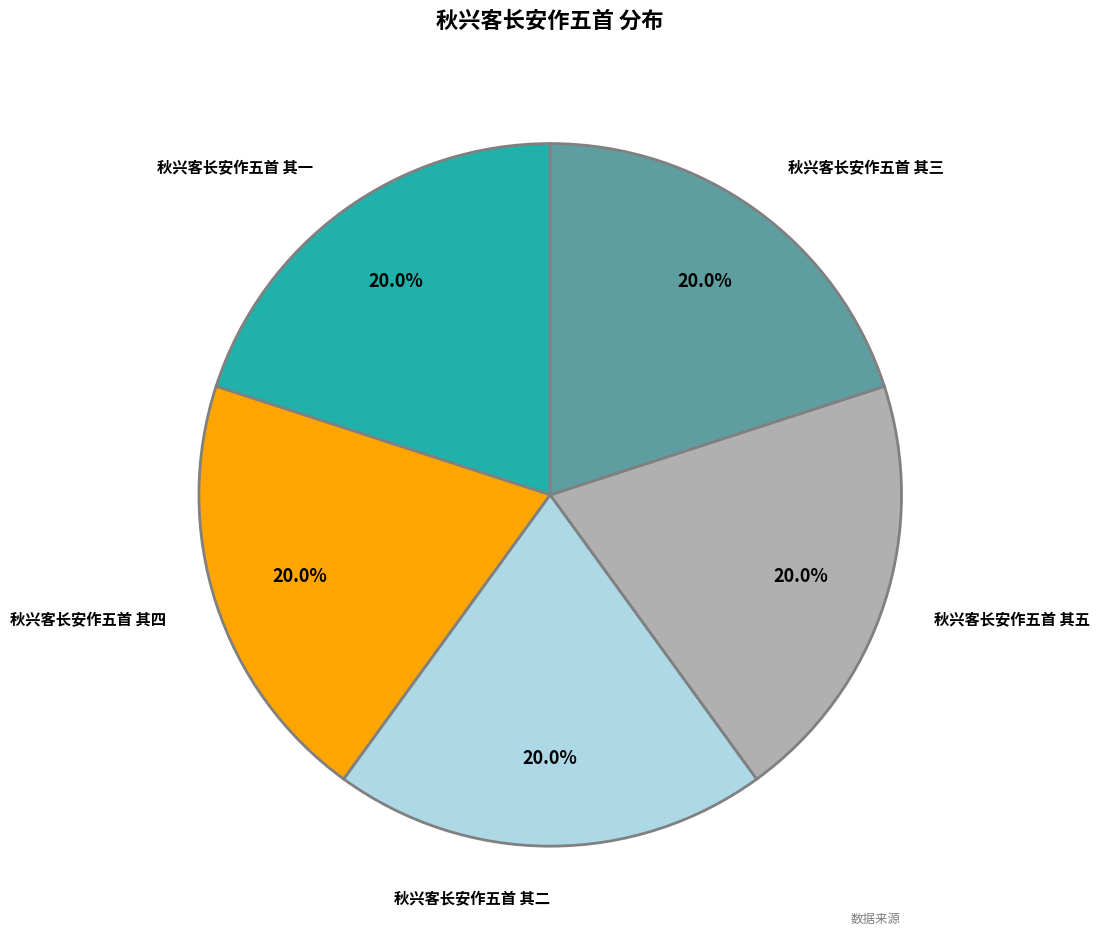

Is there any slice that represents more than half of the pie?

No